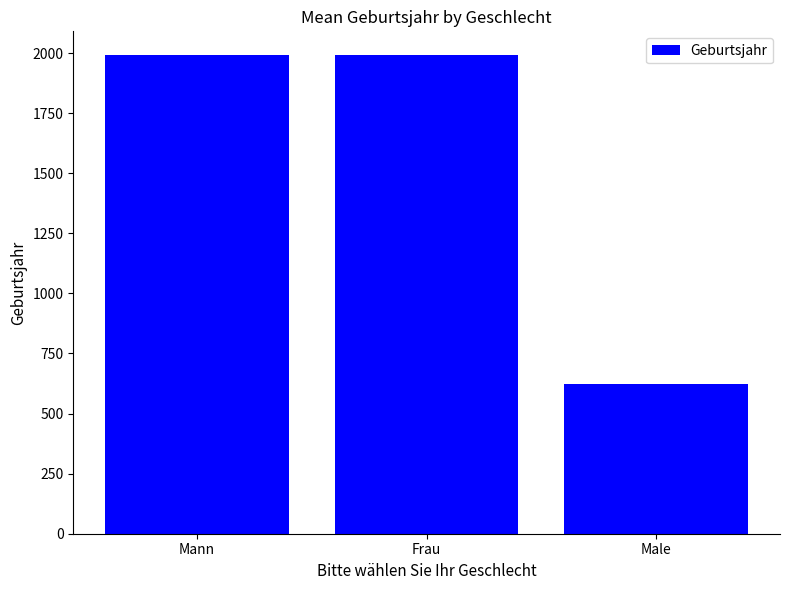

What is the label of the 1st bar from the left?

Mann